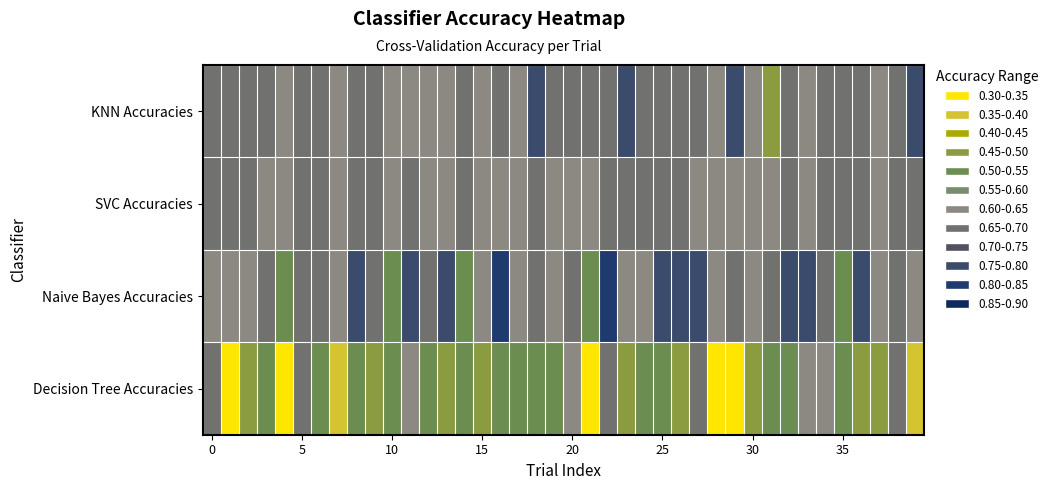

Reading left to right, list all the values displayed in this chart.

Decision Tree Accuracies: 0.7	0.3	0.5	0.5	0.3	0.7	0.5	0.4	0.5	0.5	0.5	0.6	0.5	0.5	0.5	0.5	0.5	0.5	0.5	0.5	0.6	0.3	0.7	0.5	0.5	0.5	0.5	0.7	0.3	0.3	0.5	0.5	0.5	0.6	0.6	0.5	0.5	0.5	0.7	0.4
Naive Bayes Accuracies: 0.6	0.6	0.6	0.7	0.5	0.7	0.7	0.6	0.8	0.7	0.5	0.8	0.7	0.8	0.5	0.6	0.8	0.6	0.7	0.6	0.7	0.5	0.8	0.6	0.6	0.8	0.8	0.8	0.6	0.7	0.6	0.7	0.8	0.8	0.7	0.5	0.8	0.6	0.7	0.6
SVC Accuracies: 0.7	0.7	0.7	0.6	0.6	0.7	0.7	0.6	0.7	0.7	0.6	0.7	0.6	0.6	0.7	0.6	0.6	0.6	0.7	0.6	0.6	0.6	0.7	0.7	0.7	0.7	0.7	0.6	0.6	0.6	0.6	0.6	0.7	0.6	0.7	0.7	0.7	0.6	0.7	0.7
KNN Accuracies: 0.7	0.7	0.7	0.7	0.6	0.7	0.7	0.6	0.7	0.7	0.6	0.6	0.6	0.6	0.7	0.6	0.7	0.6	0.8	0.7	0.7	0.7	0.7	0.8	0.7	0.7	0.7	0.7	0.6	0.8	0.6	0.5	0.7	0.6	0.7	0.7	0.7	0.6	0.7	0.8